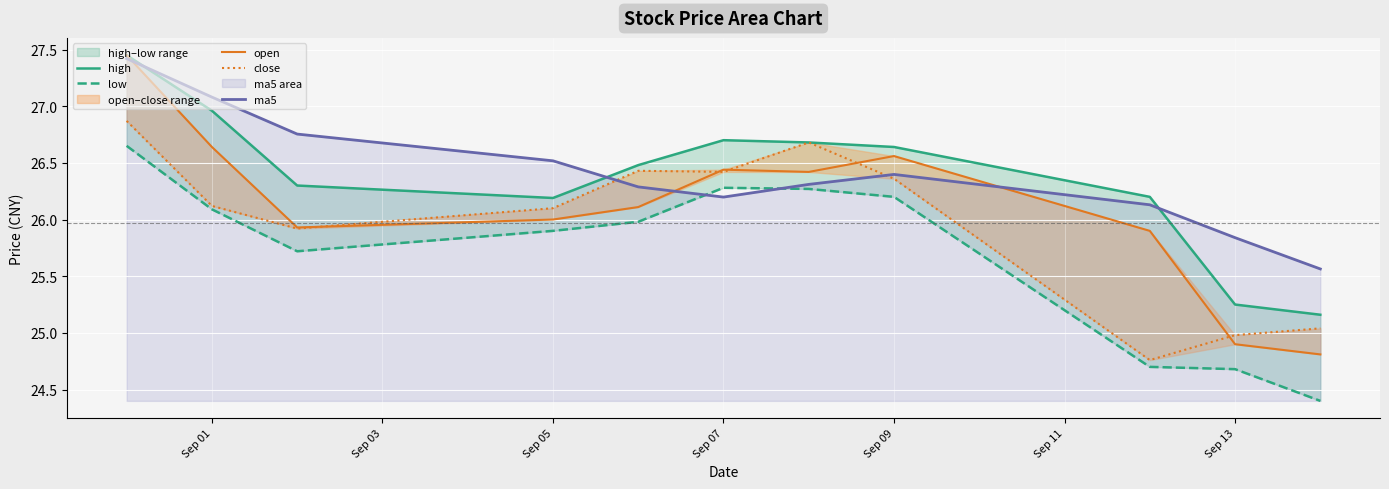

How many times do open and ma5 cross each other?

3